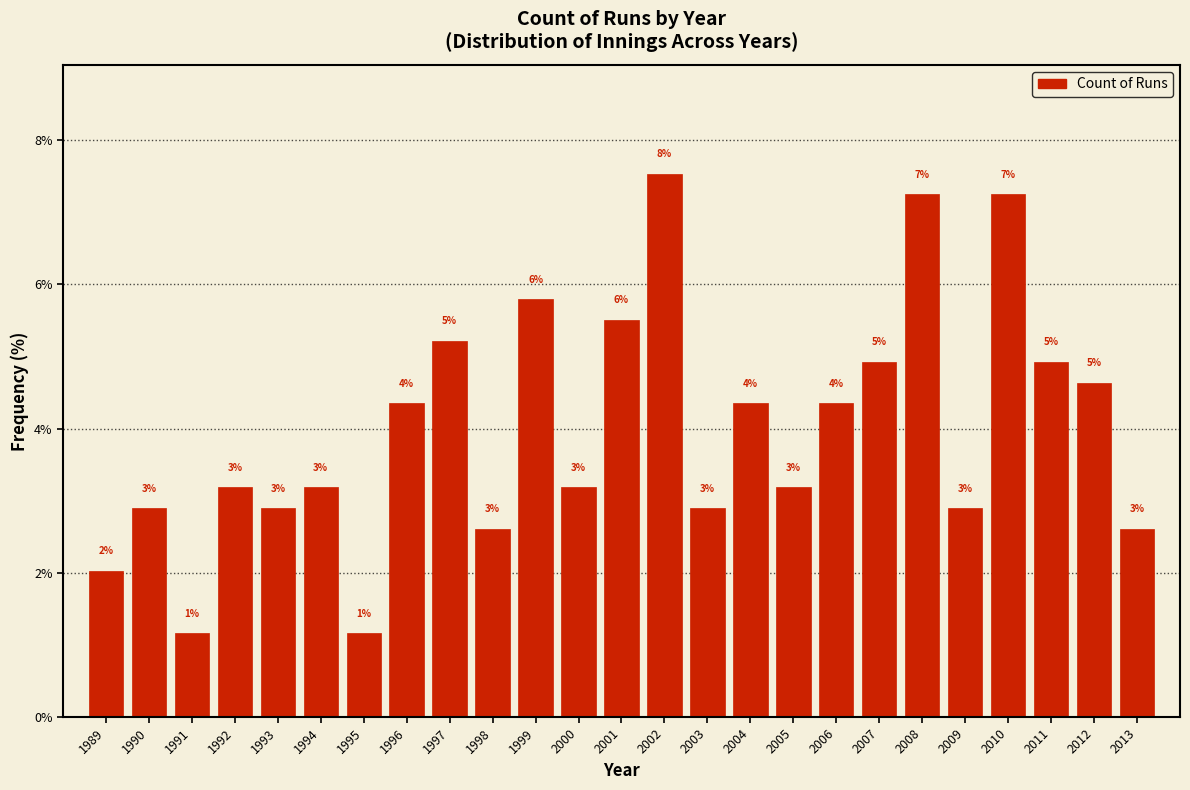

Are the bars horizontal?

No